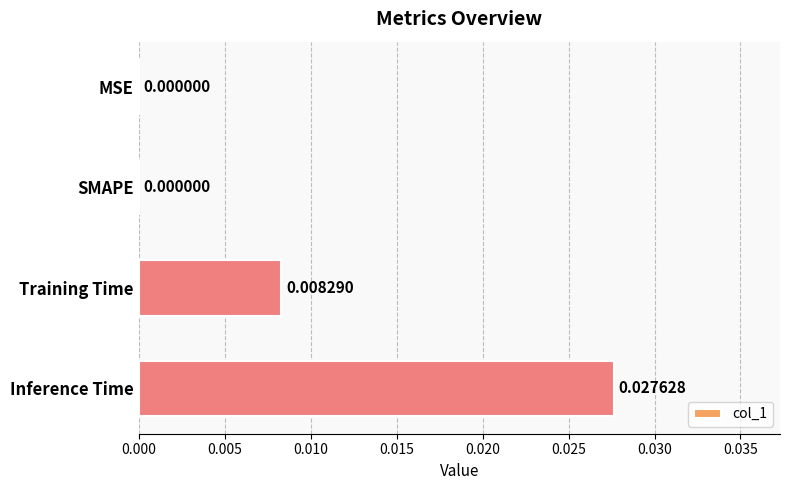

Which category has the highest value across all series?

Inference Time